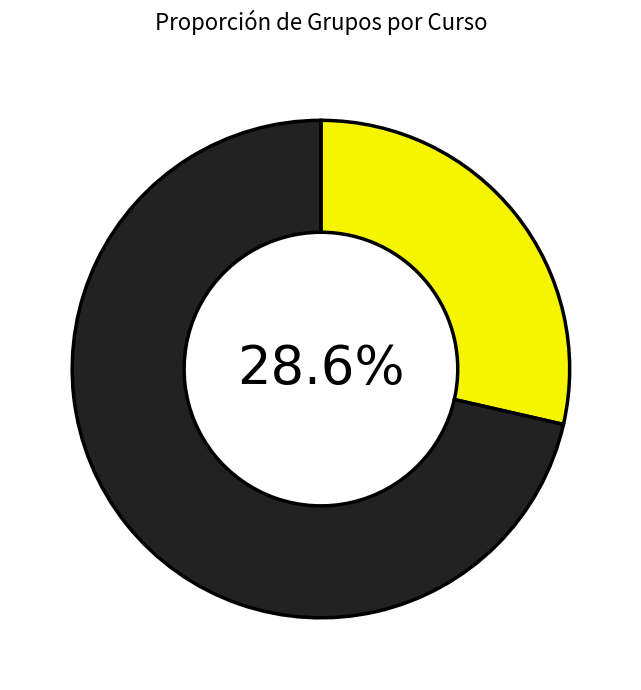

Does any single category account for the majority?

Yes